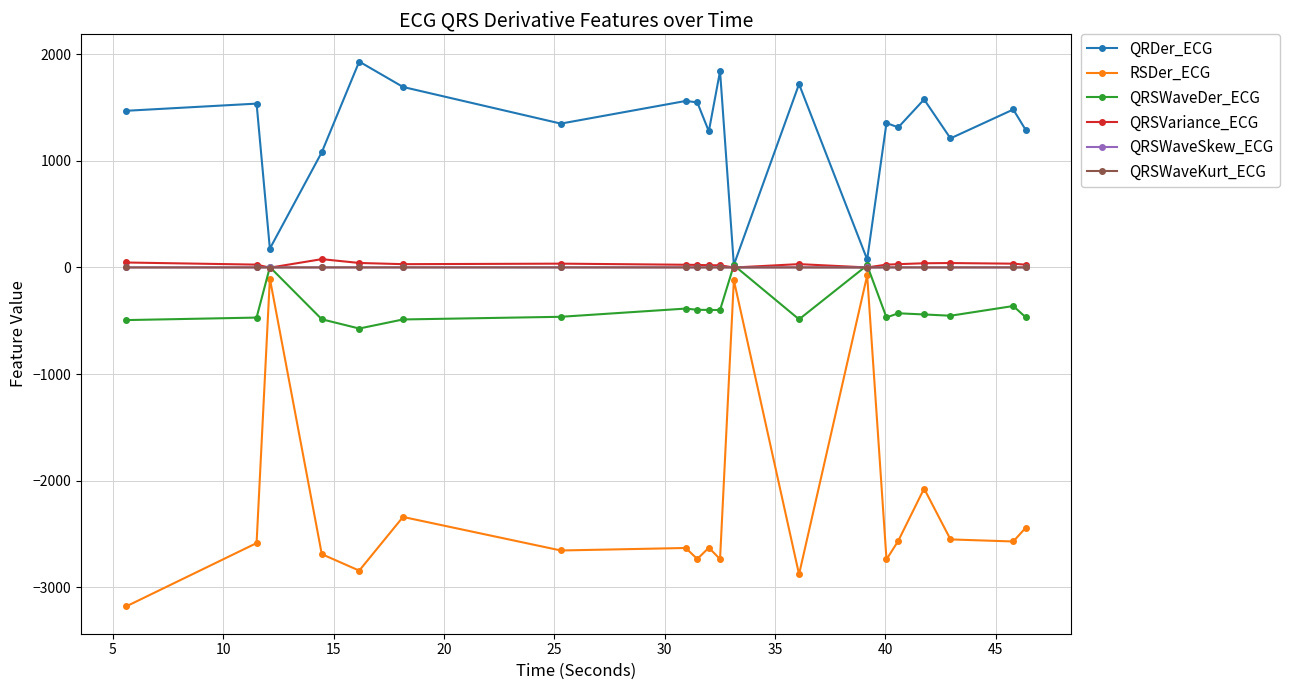

What is the greatest value displayed?

1929.1